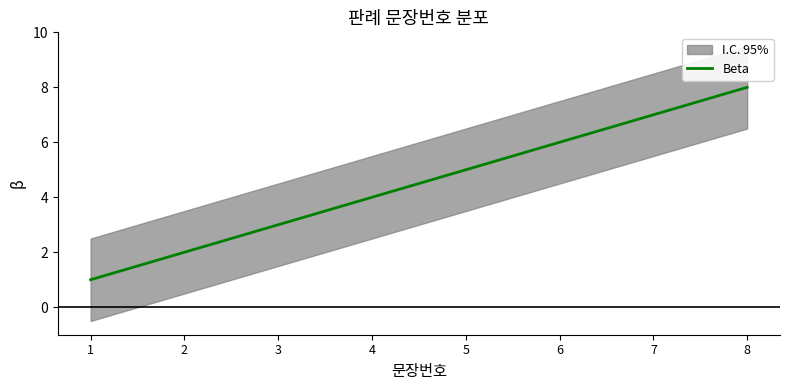

Reading left to right, extract all data points from this chart.

1	2	3	4	5	6	7	8